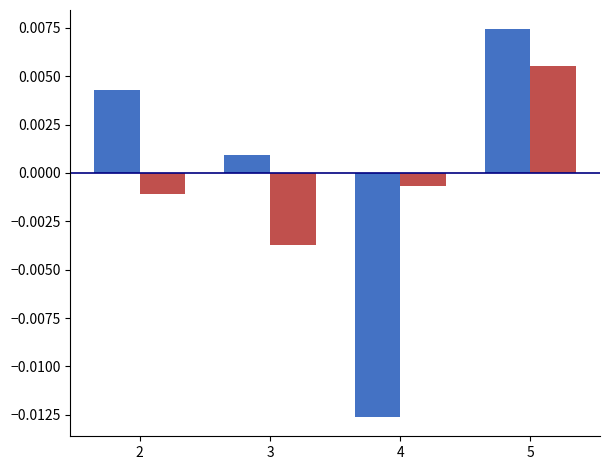

Count the number of data series in this chart.

2